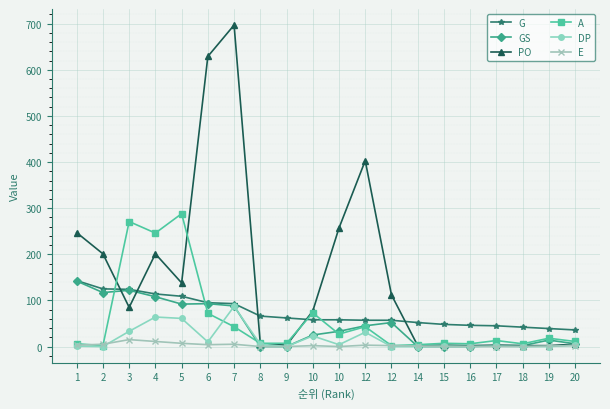

What is the spread (max minus min) of values at 16?

46